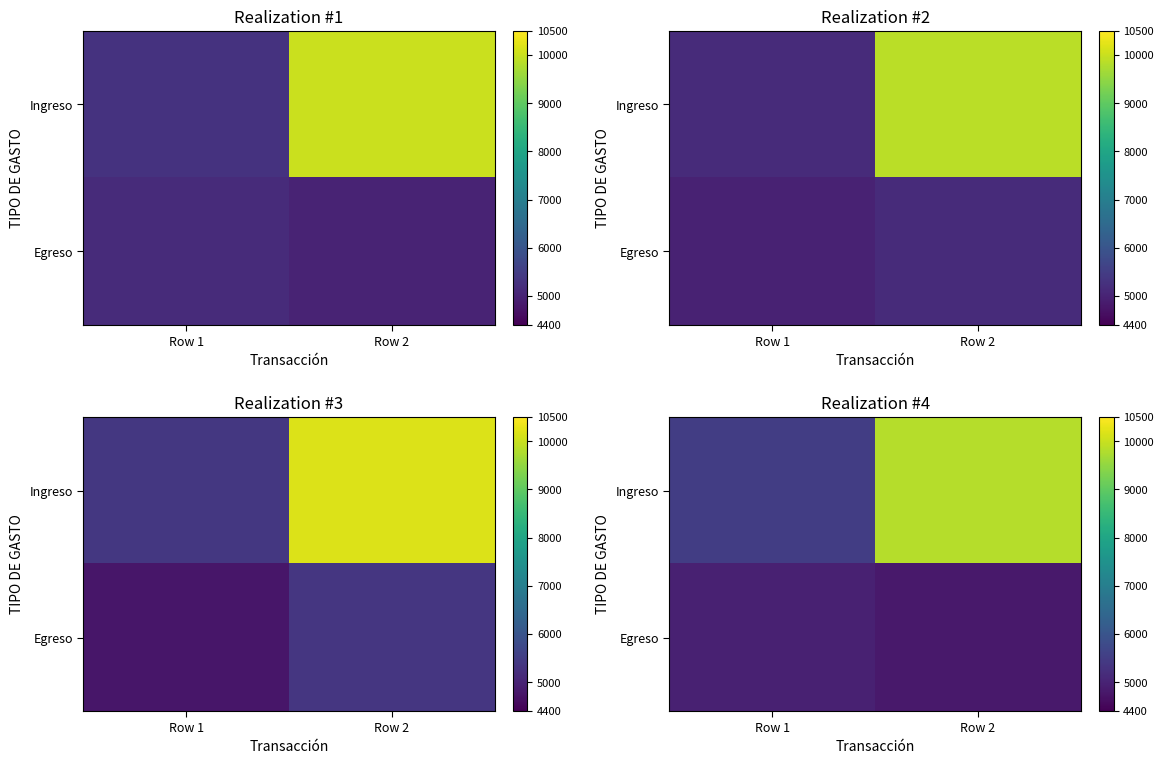

What is the difference between the highest and lowest values at Row 2?

5017.4